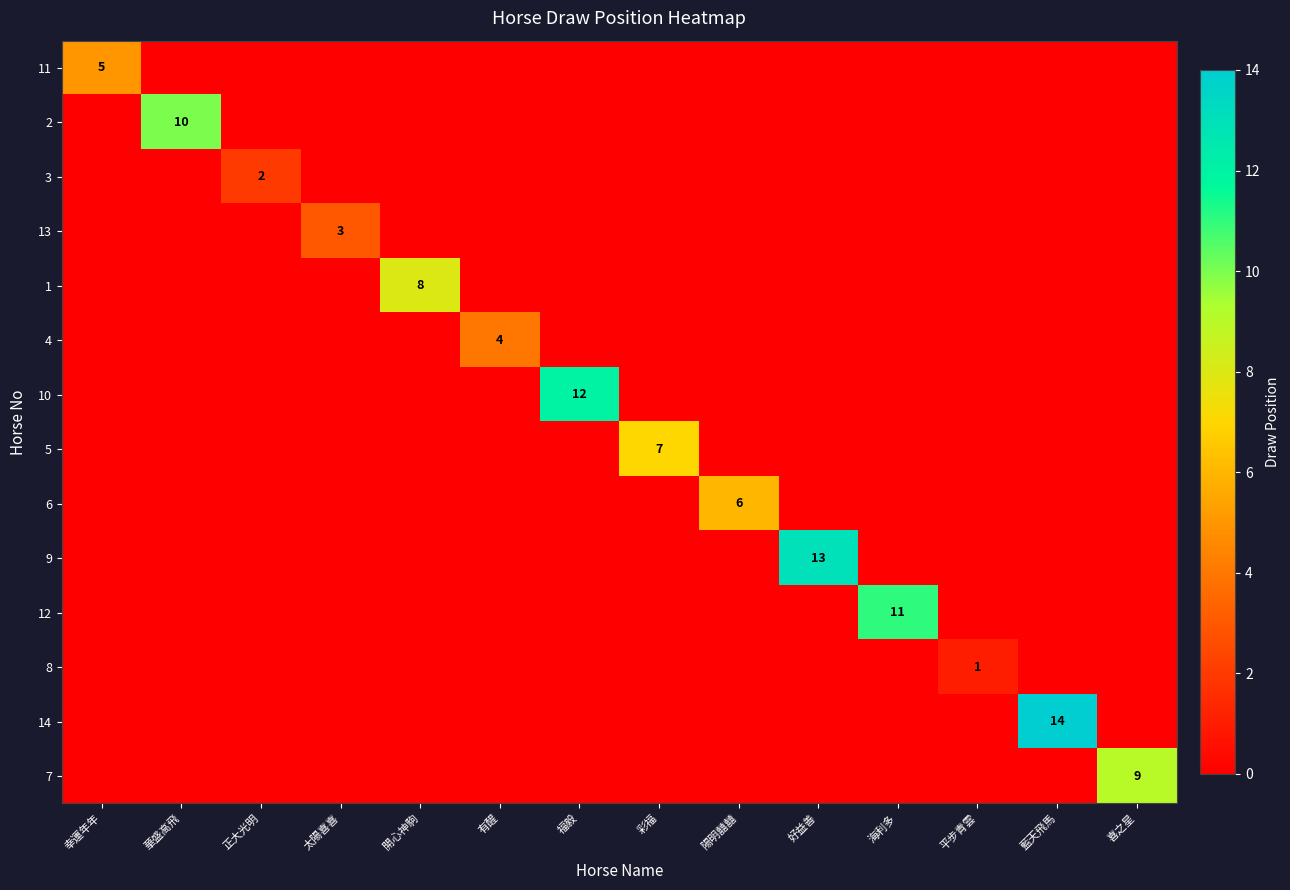

Is it true that 3 equals 0 at 華盛高飛?

True